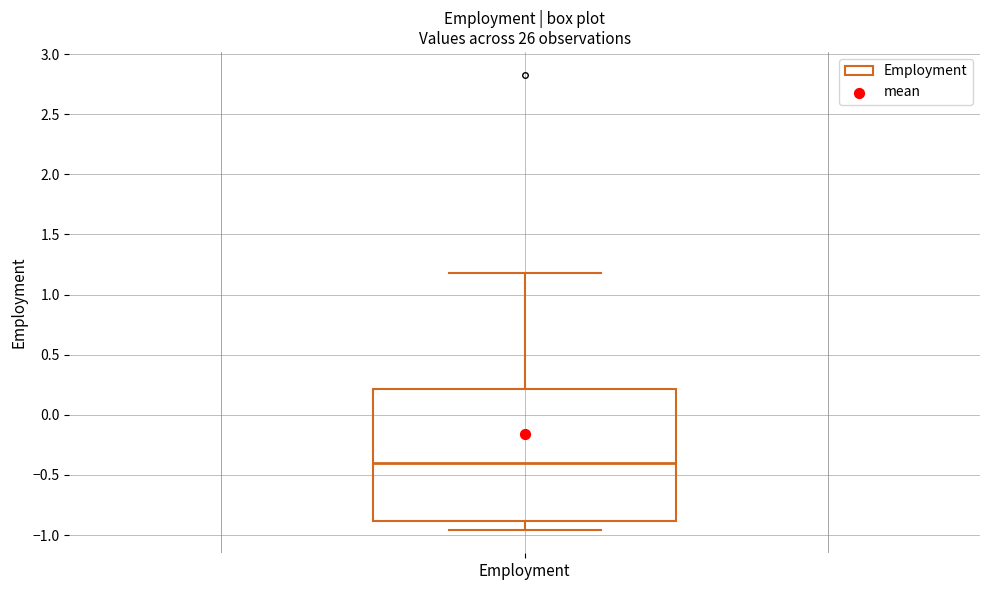

Where does the median line of the box for Employment sit on the y-axis? The values are not printed on the chart, so give them approximately, as read against the axis.

-0.40